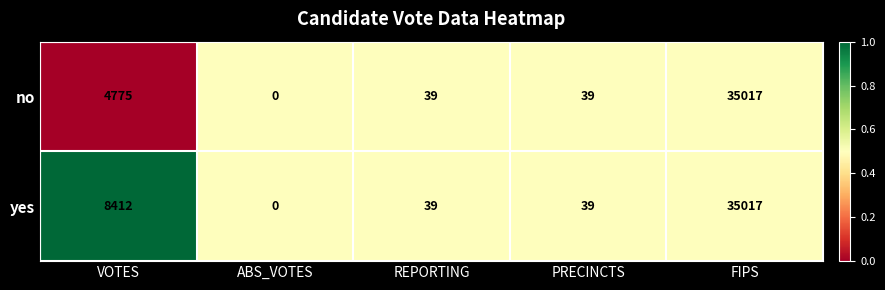

At which label does yes reach its peak?

FIPS